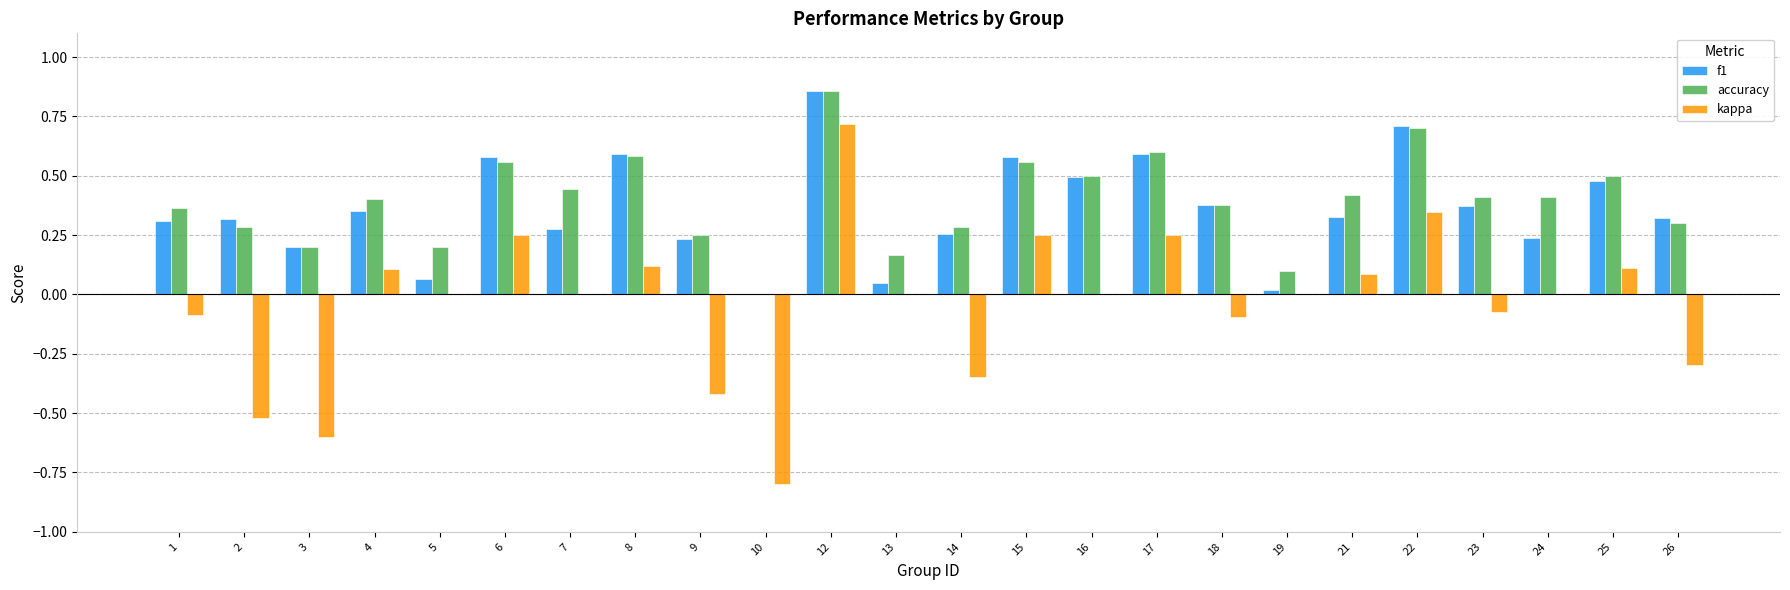

At which label does kappa first exceed 0?

4